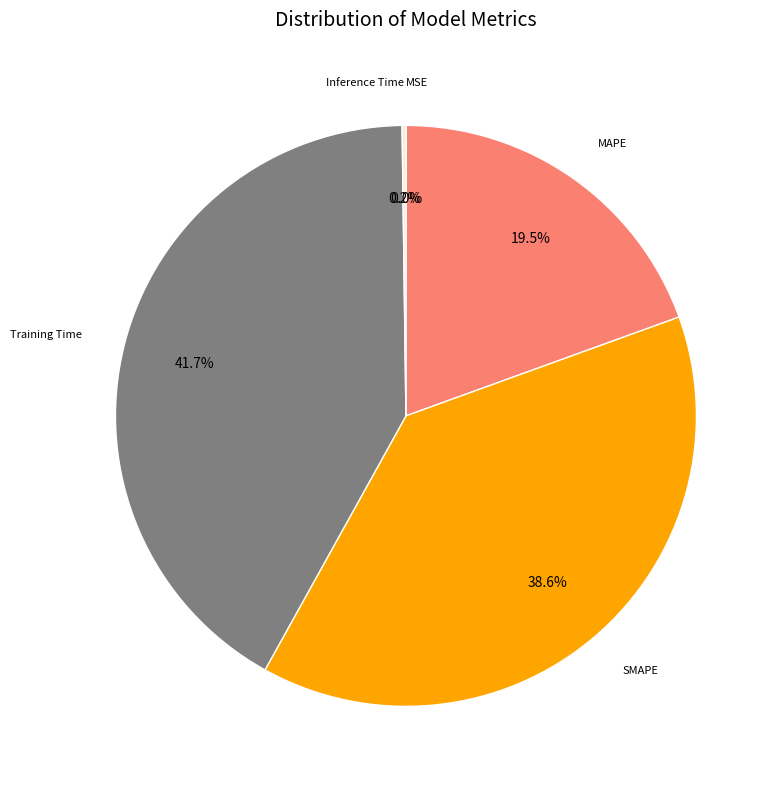

Is there a majority slice in this chart?

No